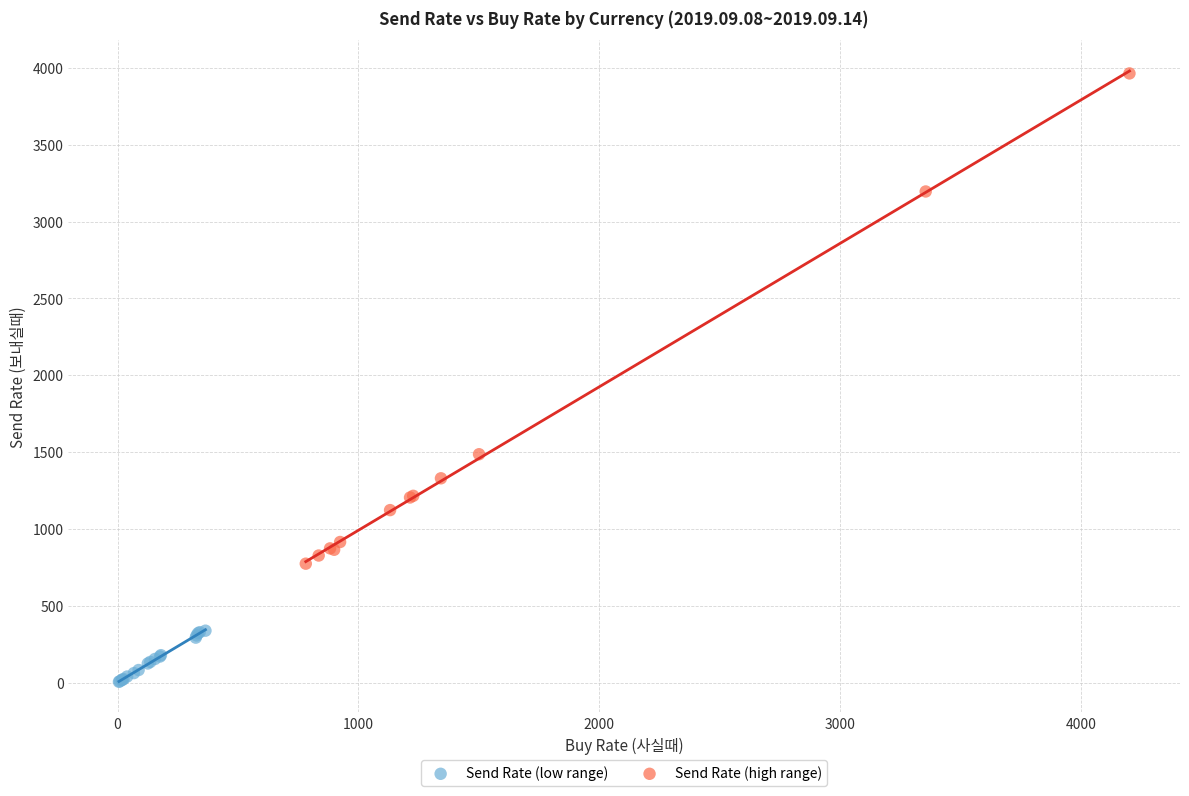

Which series reaches the maximum Y coordinate?

Send Rate (high range)